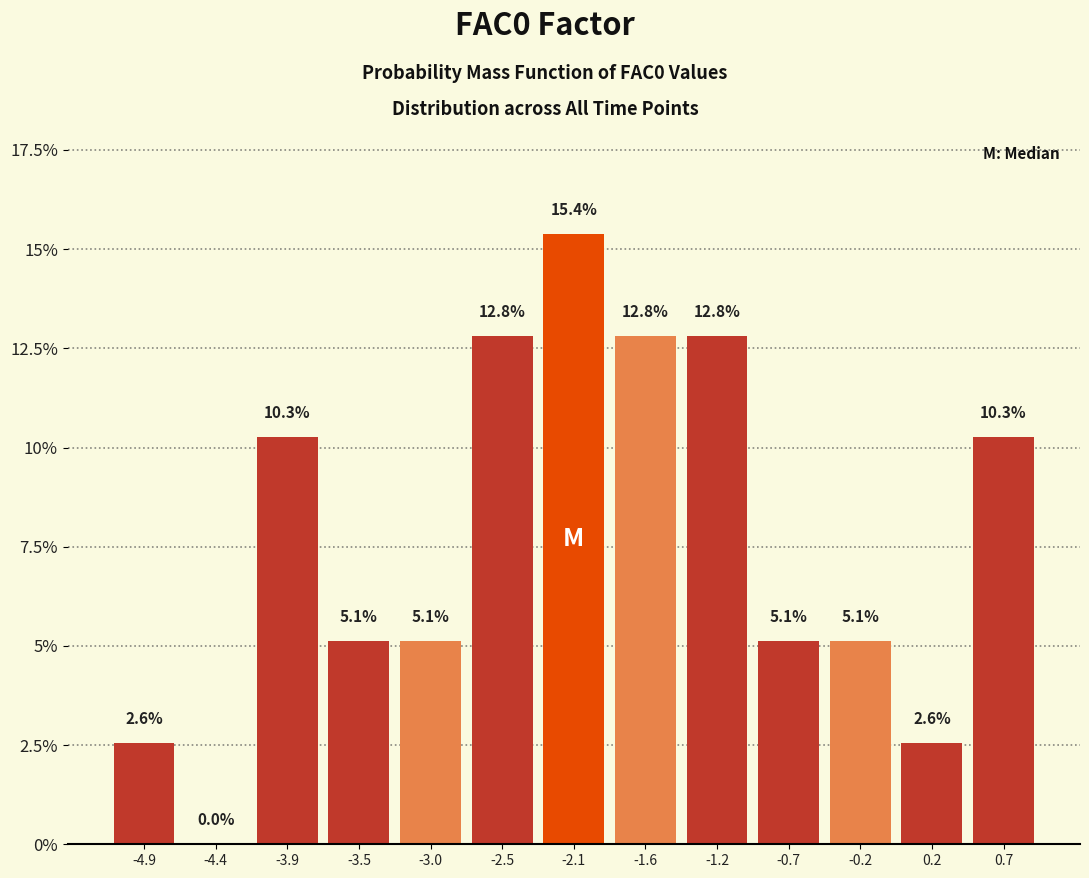

How tall is the bar that spans -5.10 to -4.60 on the x-axis? The bar edges are not printed on the chart, so give them approximately, as read against the axis.

2.6